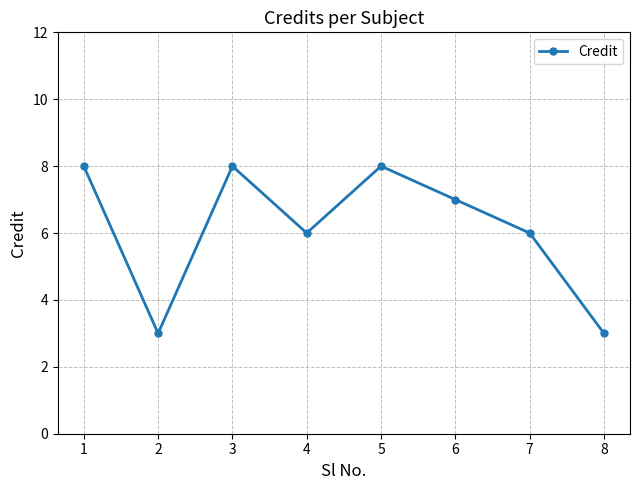

What is the sum of all values?

49